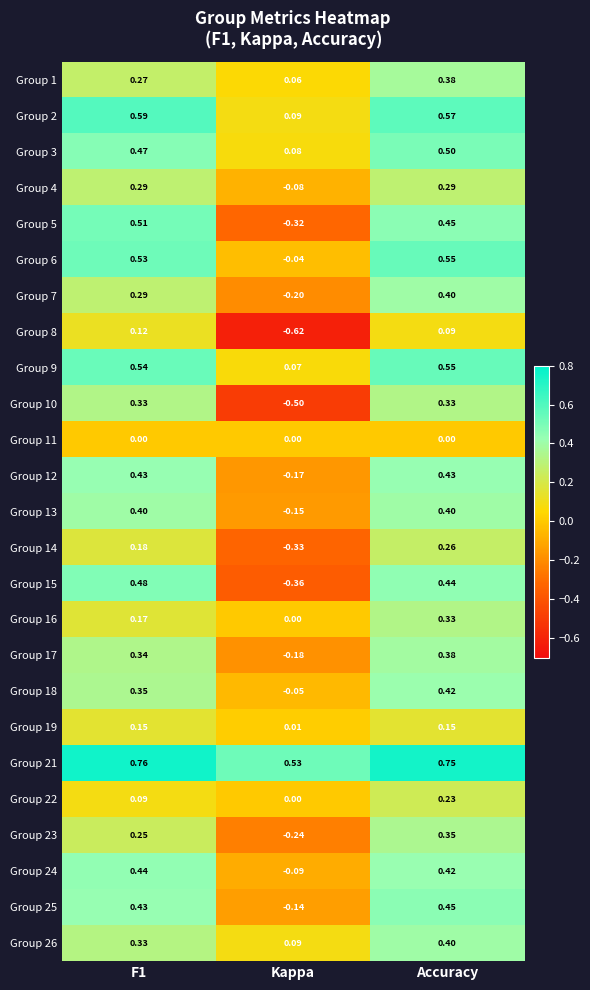

Is the value of Group 8 at Kappa greater than the value of Group 7 at F1?

No